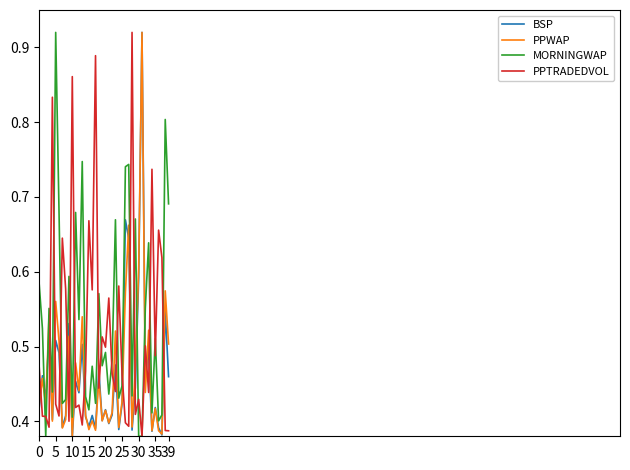

How many lines are shown in the chart?

4